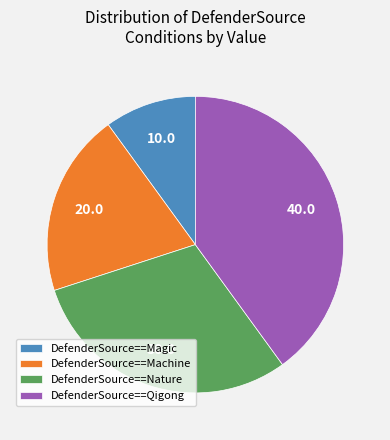

What is the largest slice in the pie chart?

DefenderSource==Qigong